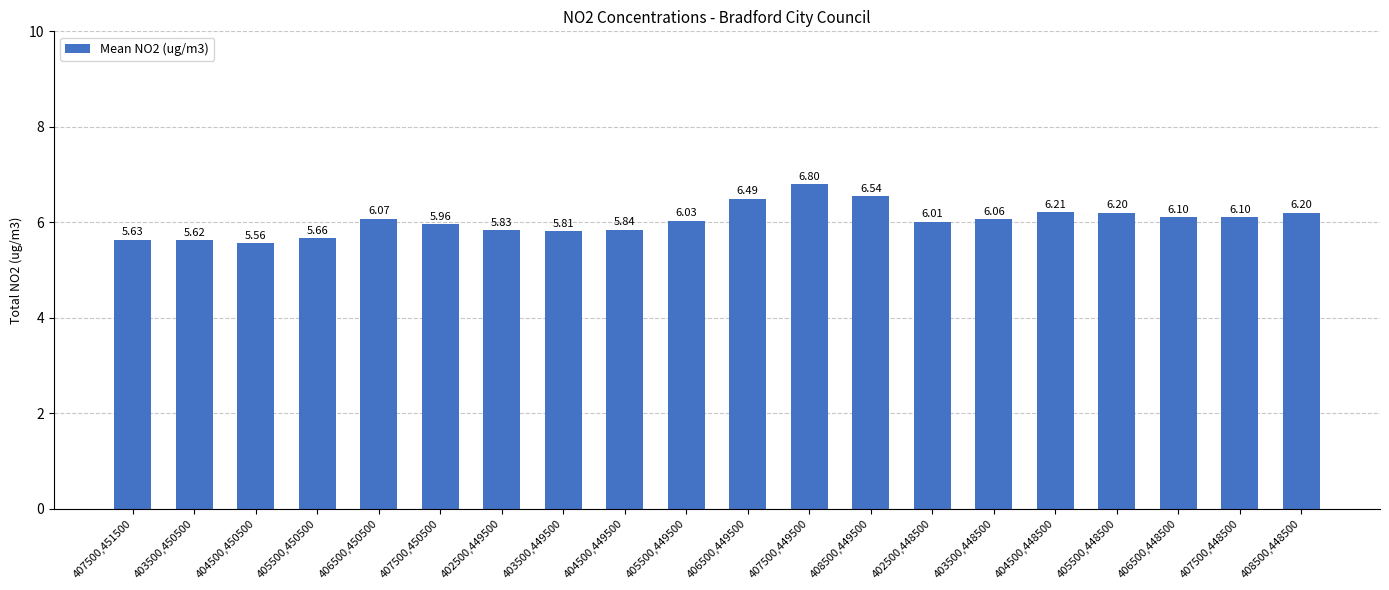

At which category does the chart reach its peak across all series?

407500,449500